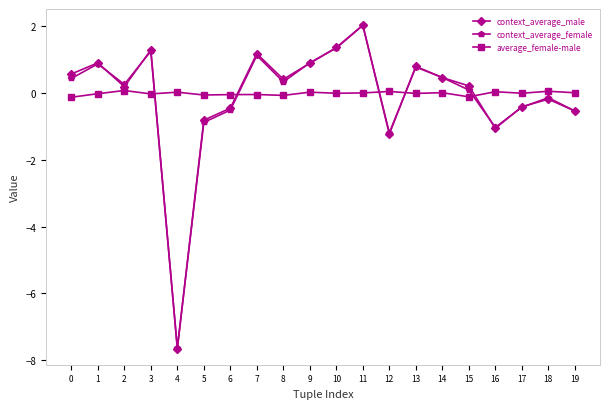

True or false: context_average_male and average_female-male intersect in this chart.

True